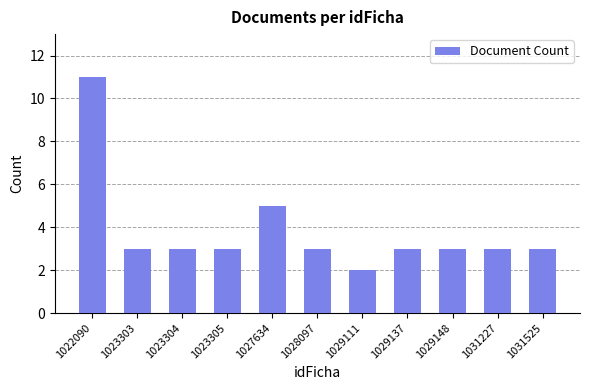

Between 1031227 and 1029111, which is larger?

1031227